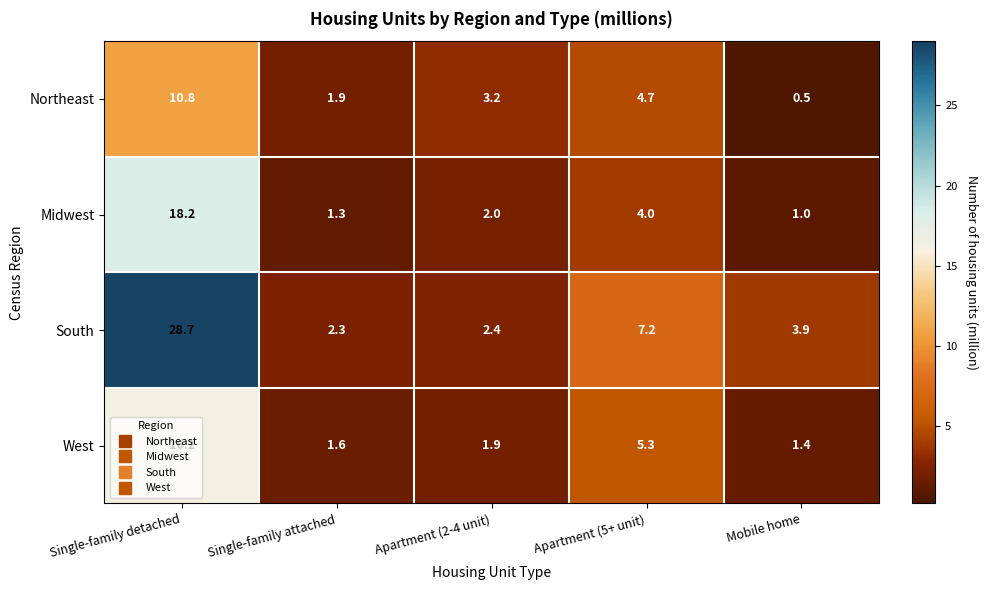

Which series has the largest total across all categories?

South